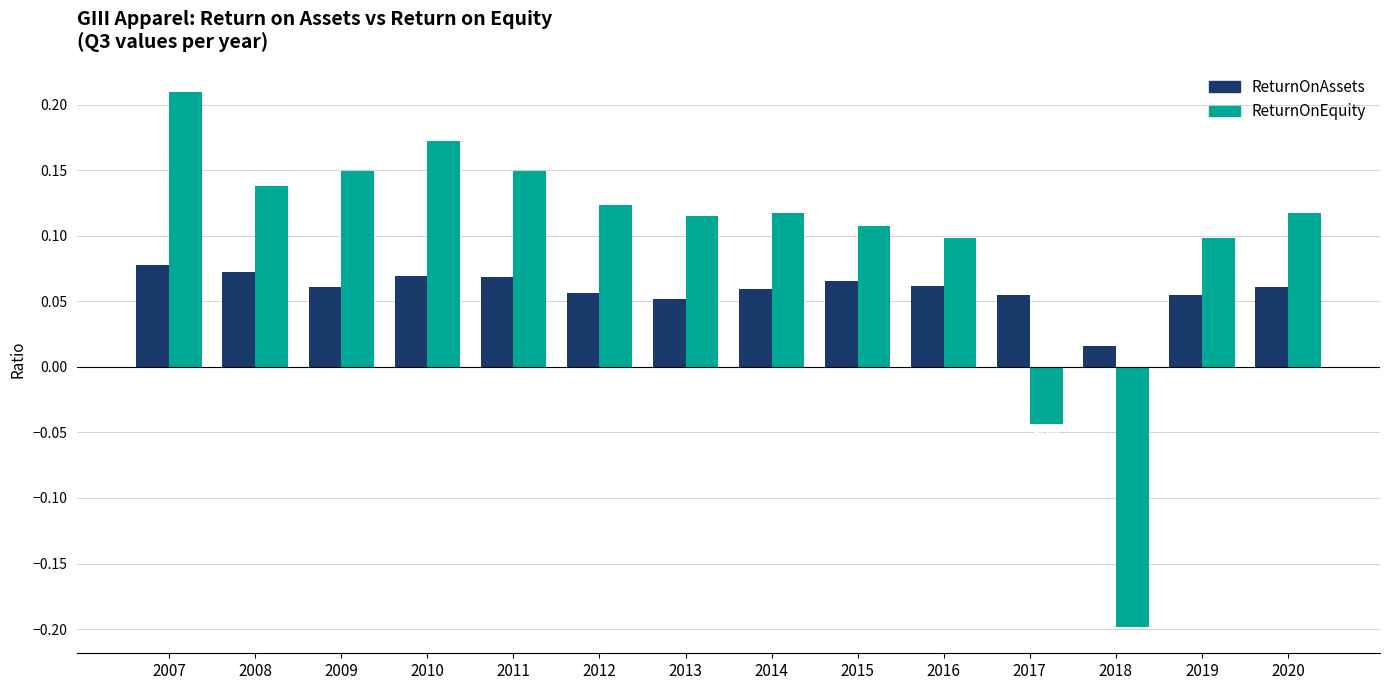

Between 2010 and 2011, which series saw the biggest shift?

ReturnOnEquity